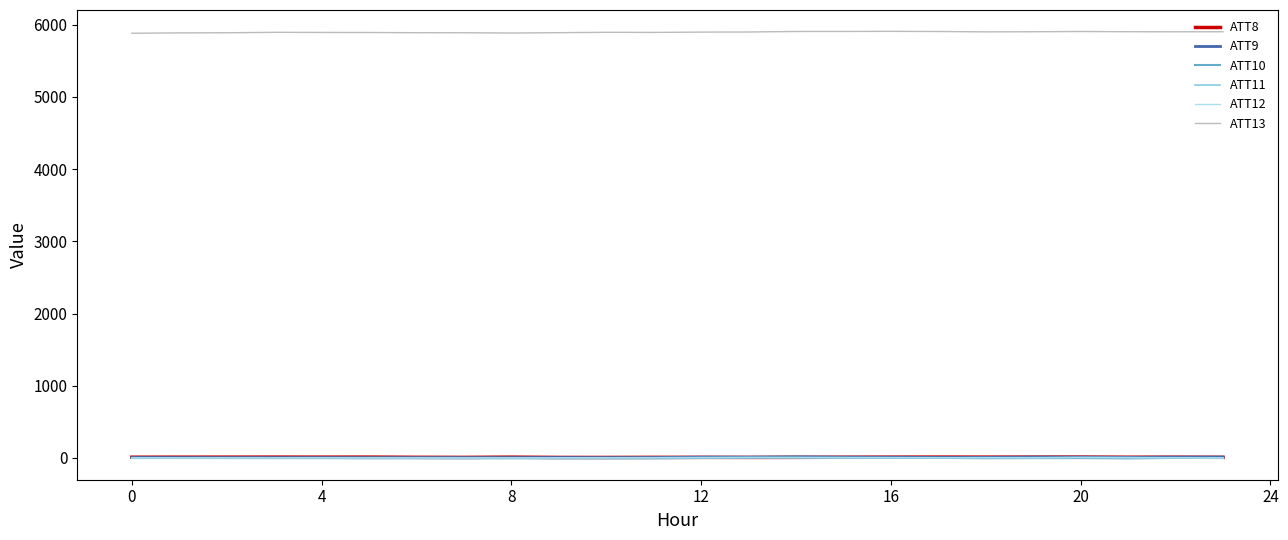

Which series has the largest total across all categories?

ATT13